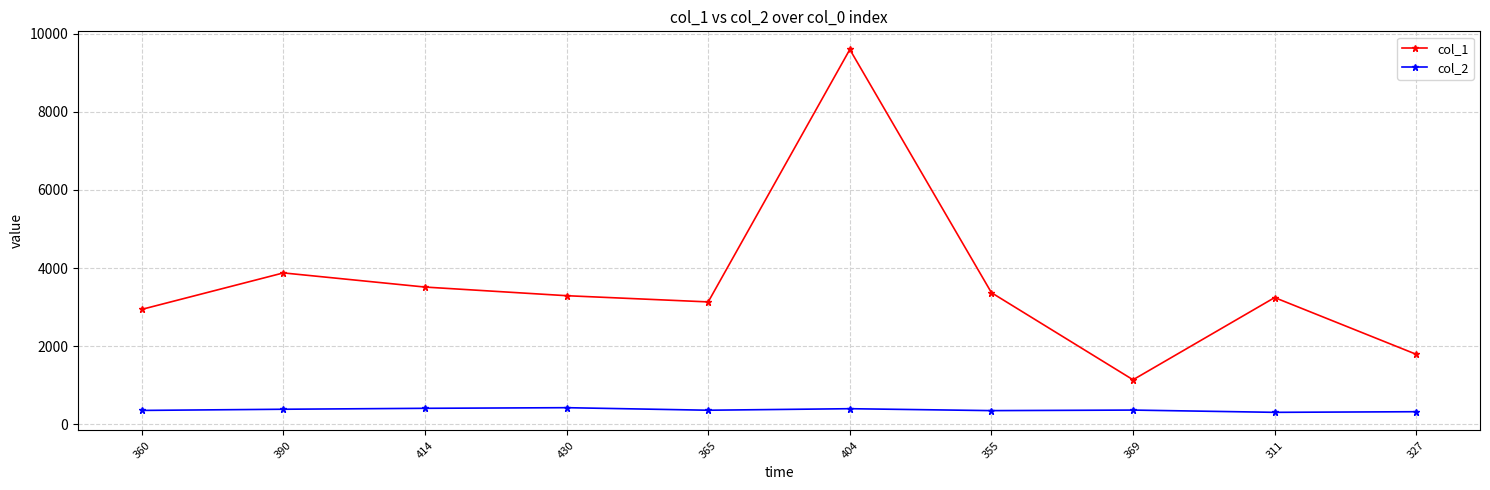

True or false: col_2 has more than 0 interior local peaks.

True